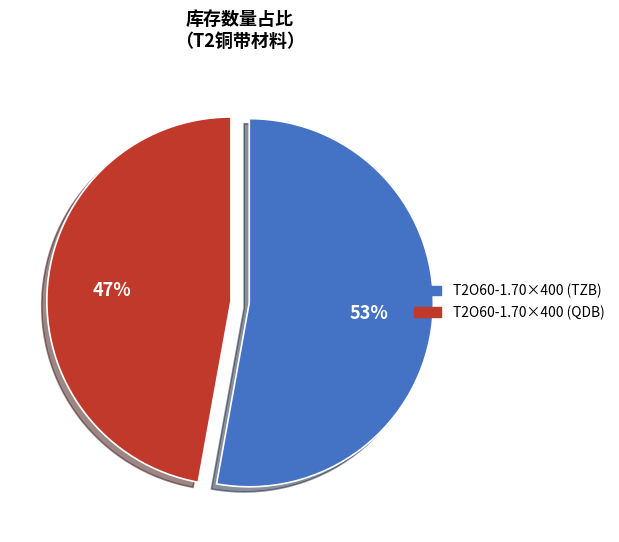

To the nearest percent, what portion does T2O60-1.70×400 (TZB) represent?

53%